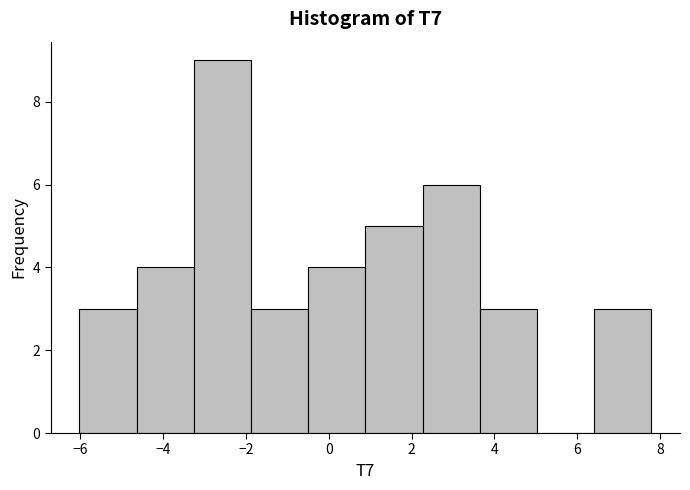

What is the height of the bar covering 0.8 to 2.2 on the x-axis? Neither the bar edges nor the heights are printed on the chart, so give them approximately, as read against the axes.

5